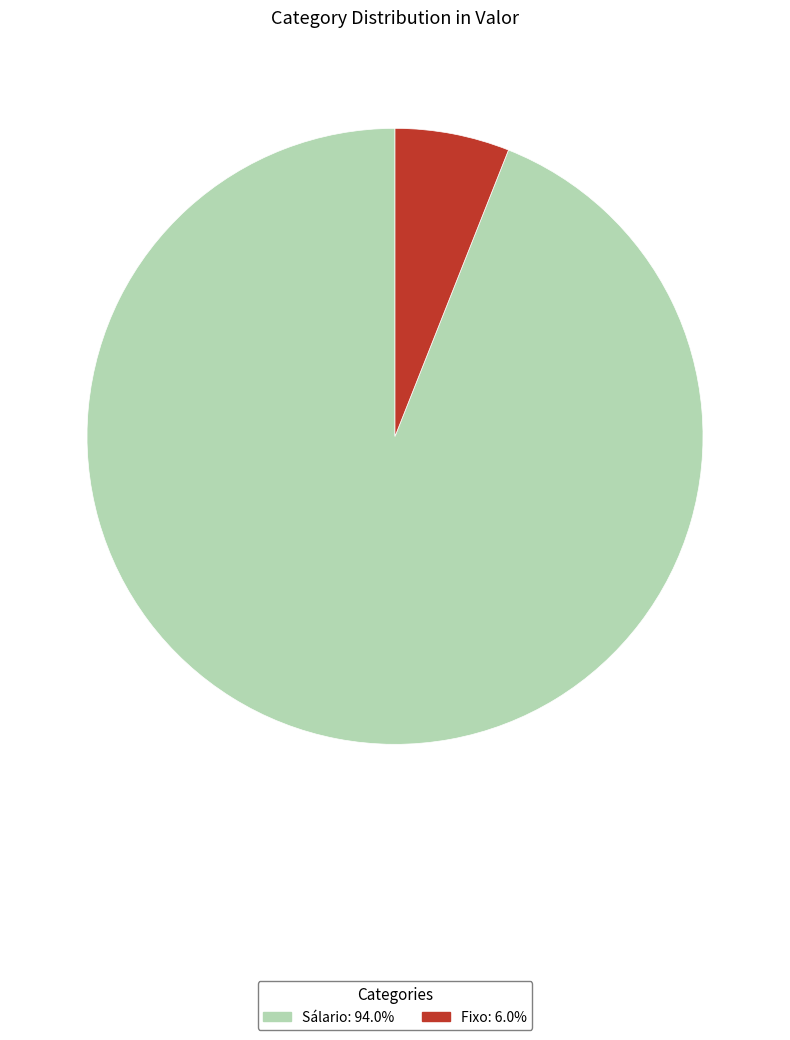

Do Fixo and Sálario together represent more than half of the pie?

Yes